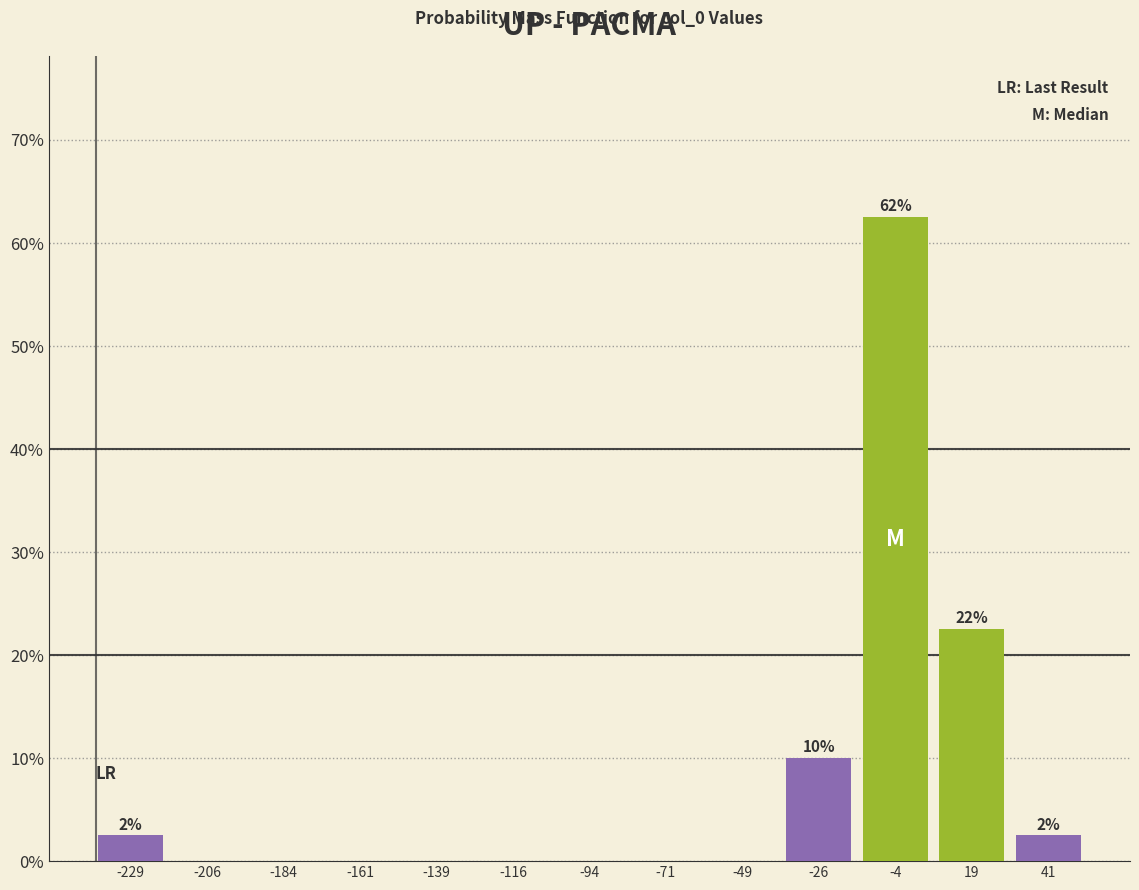

Which range on the x-axis has the tallest bar?

-15 to 5